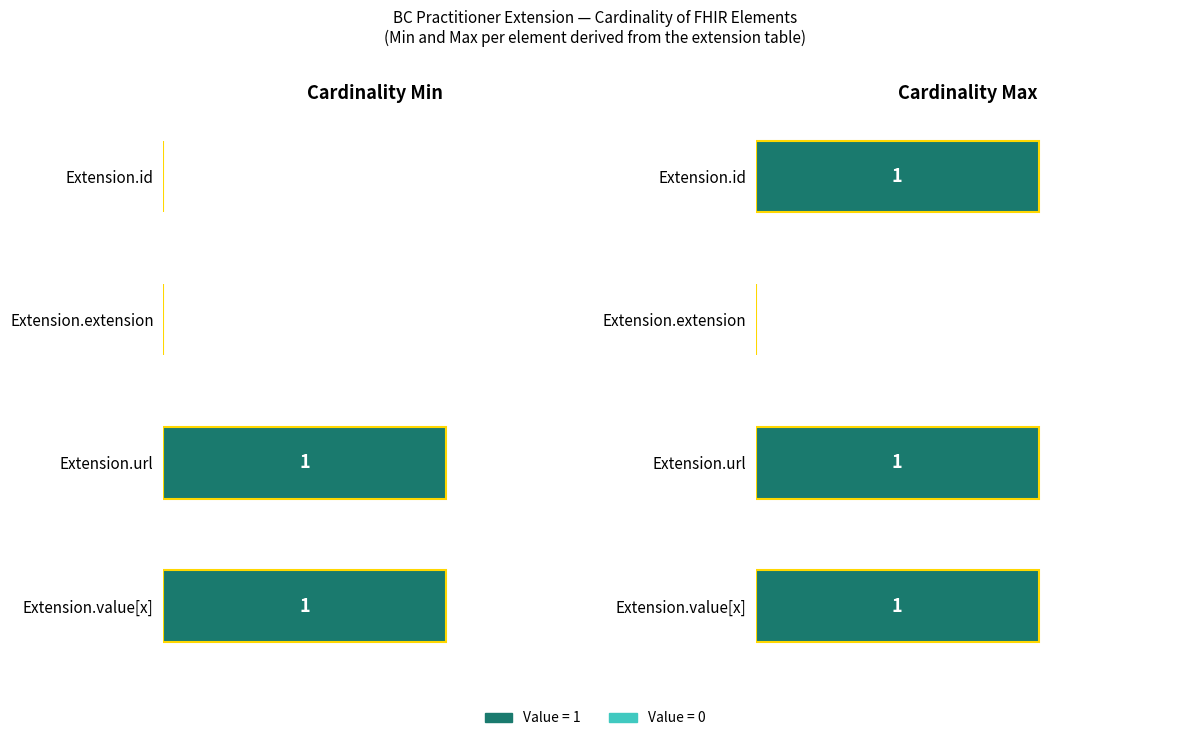

List the series in order of their overall mean, lowest first.

Min cardinality, Max cardinality